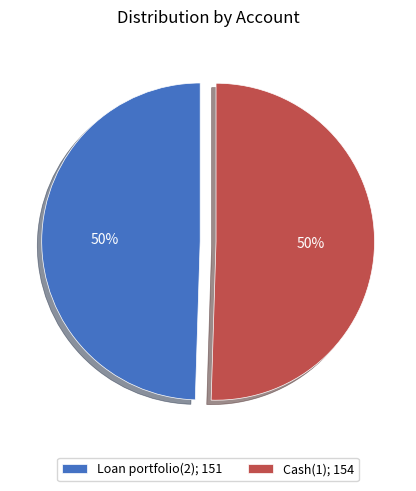

The Loan portfolio(2); 151 slice represents 41% of the pie. True or false?

False